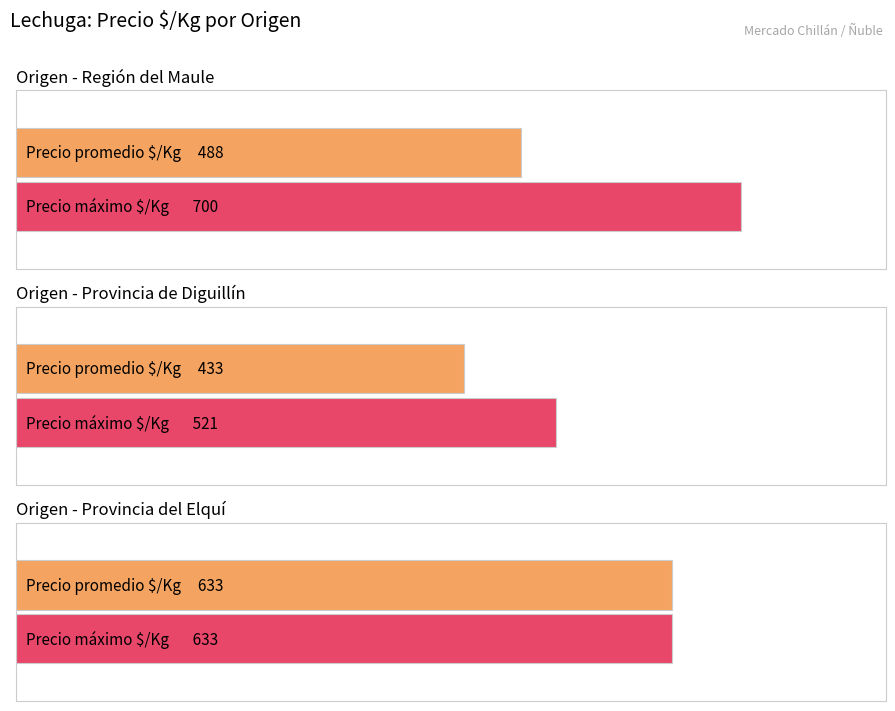

Is it true that Volumen equals 45 at 7?

False